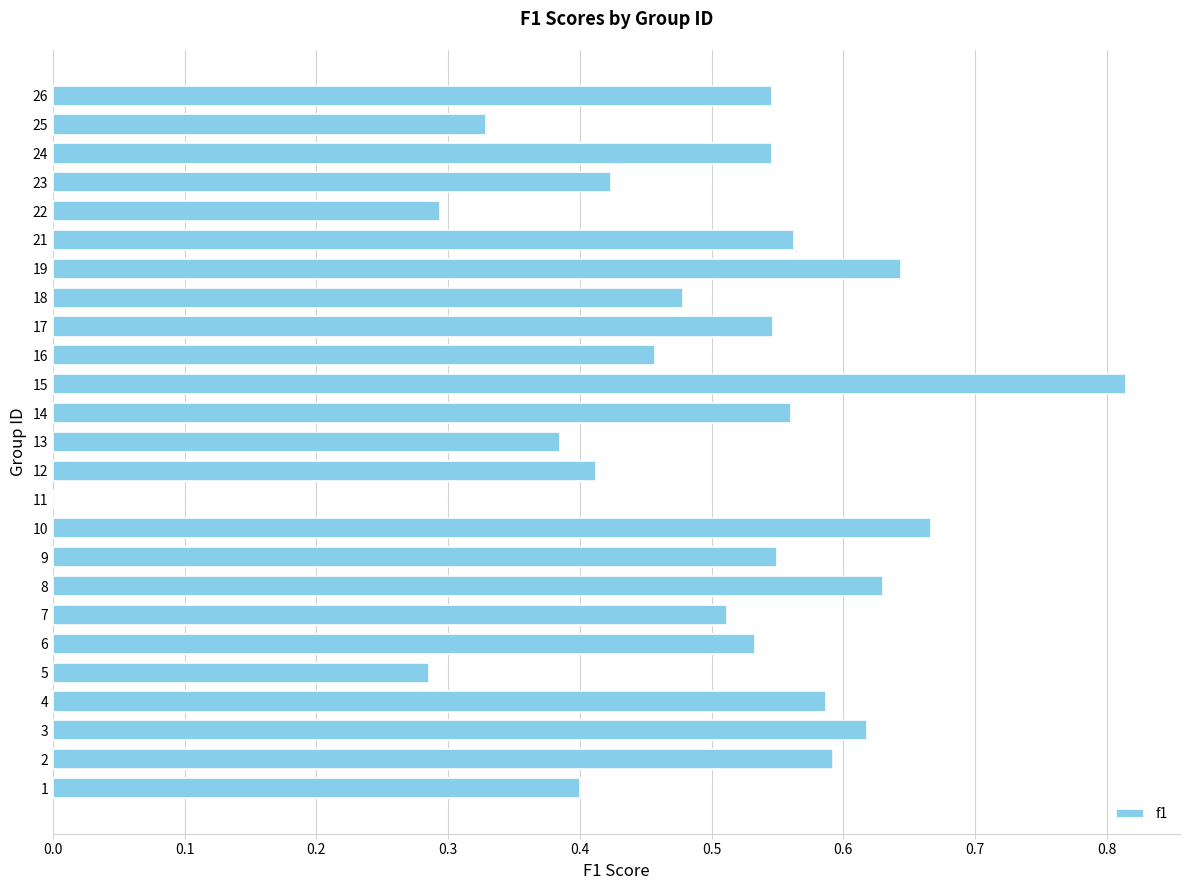

What is the sum of the values at 4 and 13?

1.0